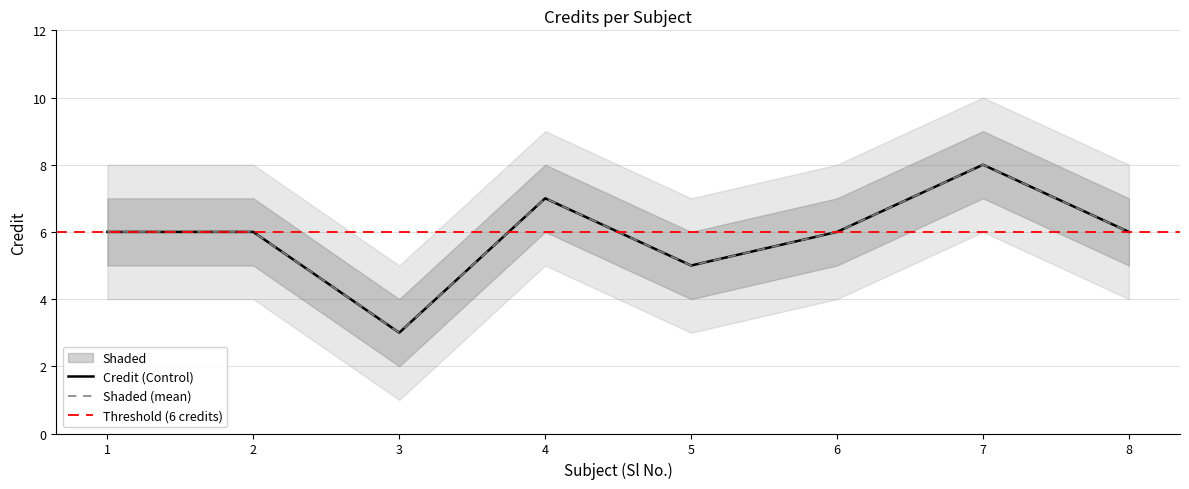

Rank the categories by value from highest to lowest.

7, 4, 1, 2, 6, 8, 5, 3